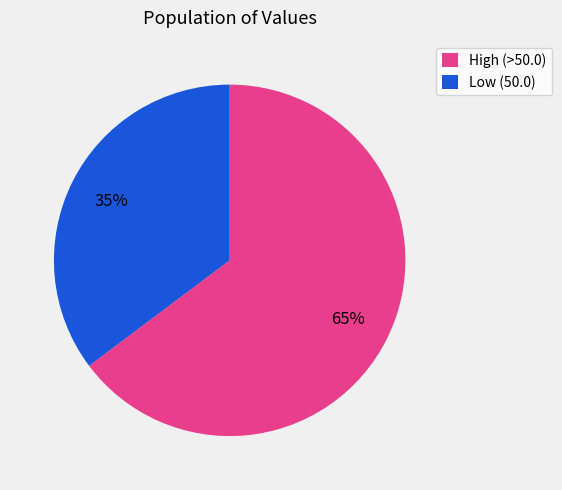

True or false: Low (50.0) accounts for 35% of the total.

True